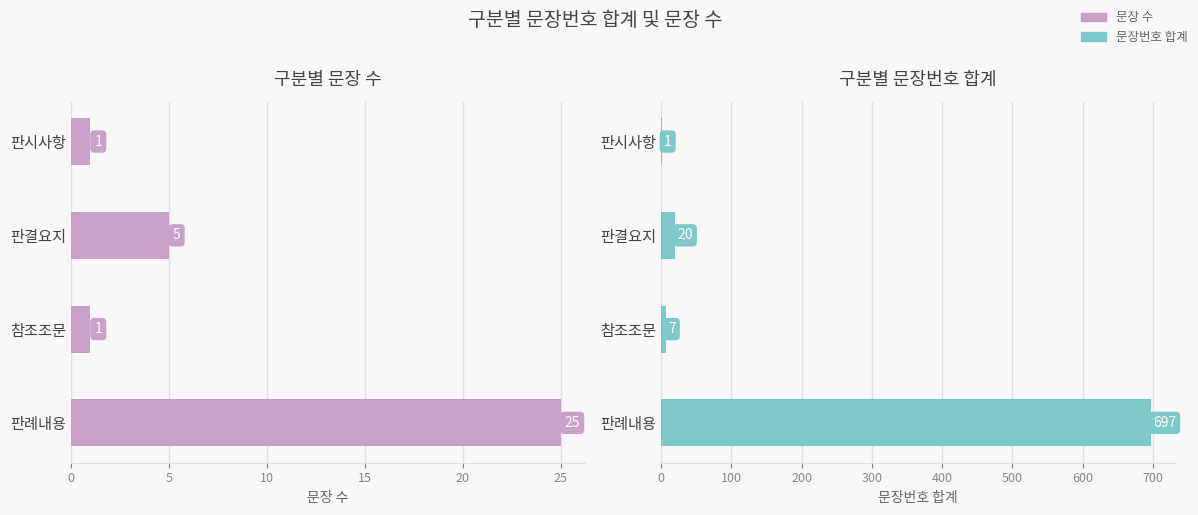

What is the total value across all series at 판결요지?

25